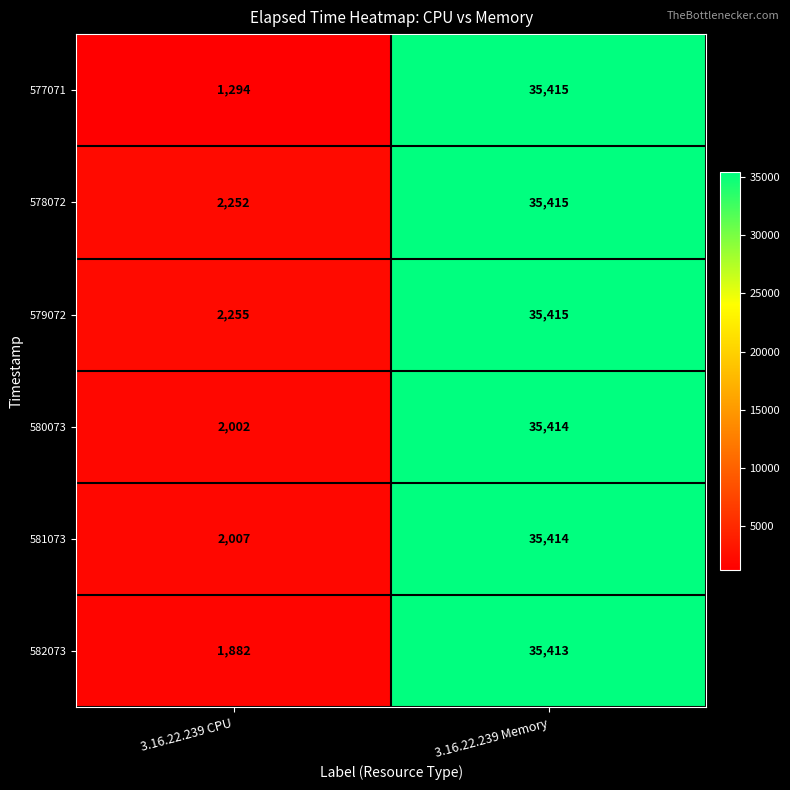

List the labels in order of 577071 value, largest first.

3.16.22.239 Memory, 3.16.22.239 CPU